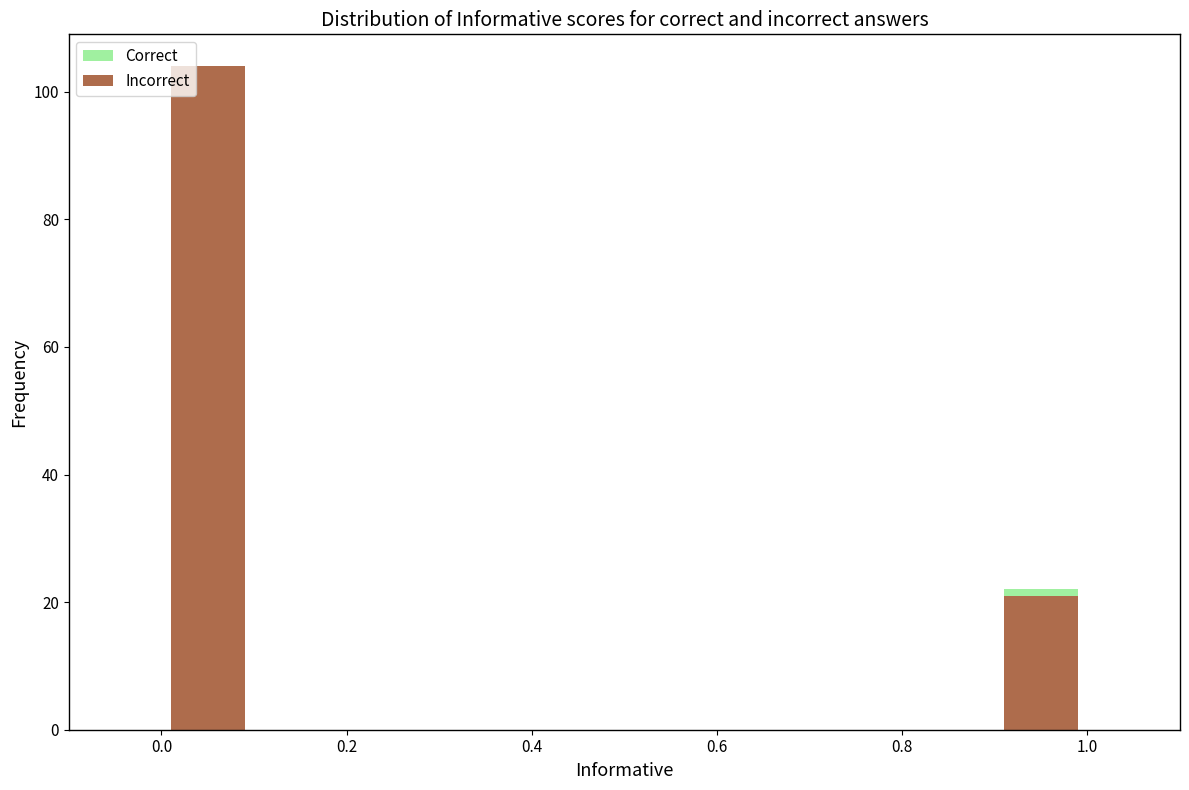

The Incorrect series shows 104 at 0.0. True or false?

True